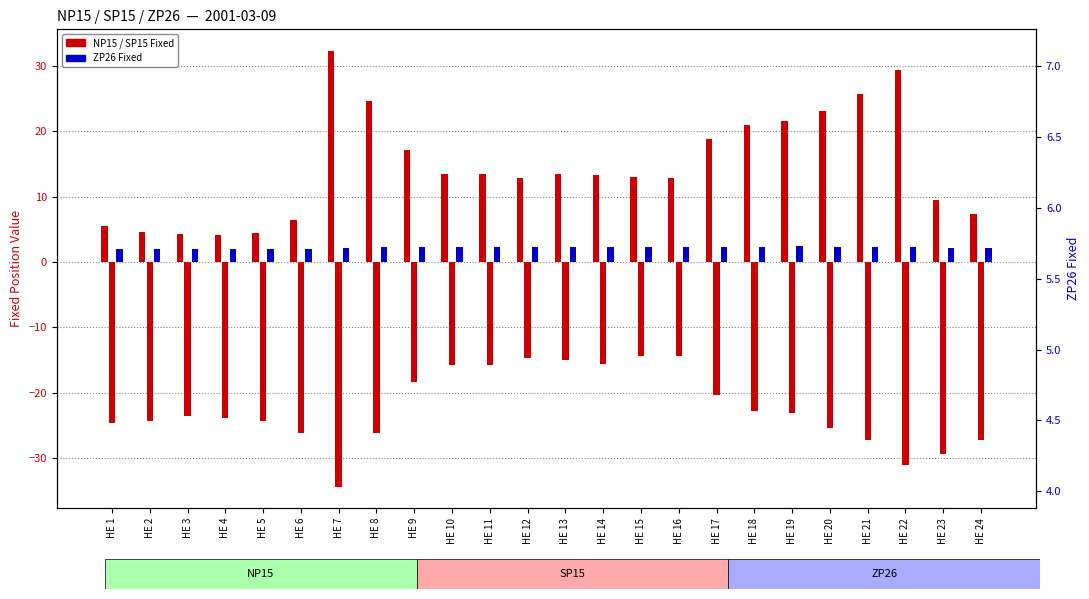

How many data points in NP15 Fixed are above 13?

13